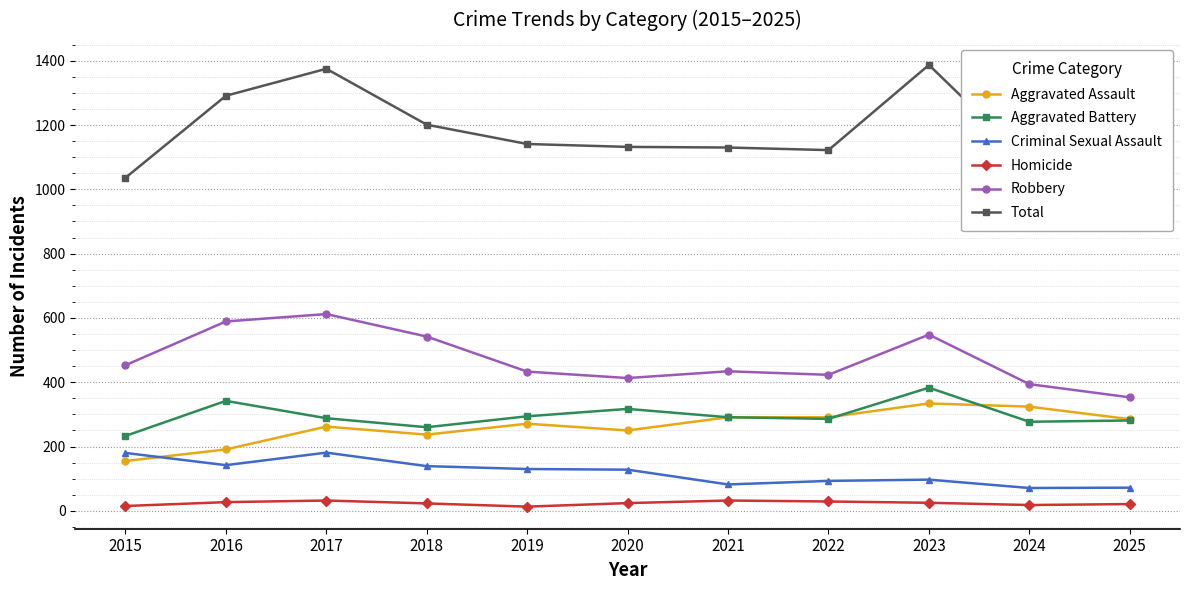

What is the total value across all series at 2019?

2282